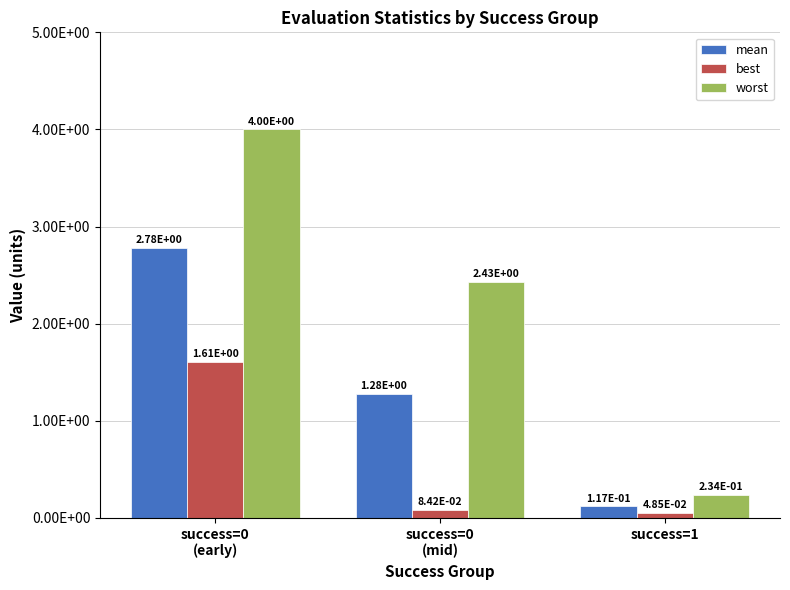

What is the sum of the best values at success=0
(mid) and success=0
(early)?

1.7